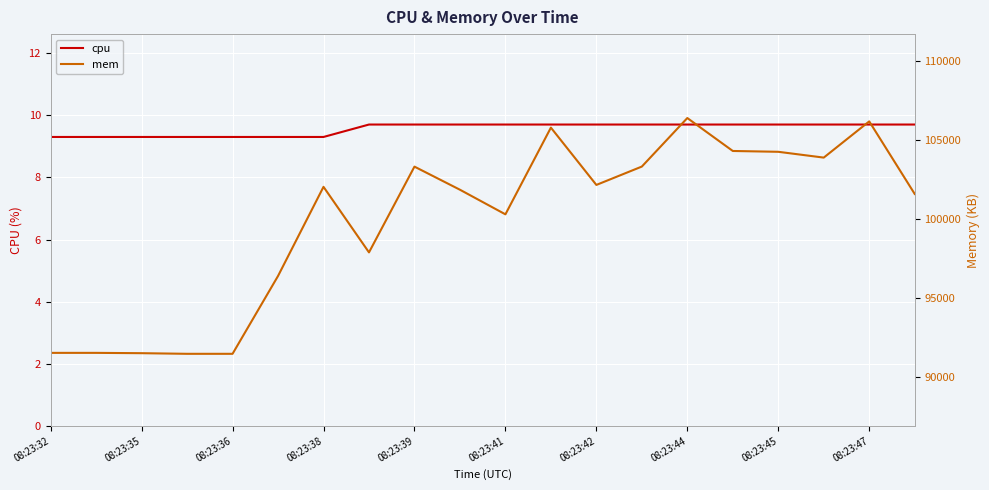

What is the difference between the second highest and minimum values in the cpu series?

0.4